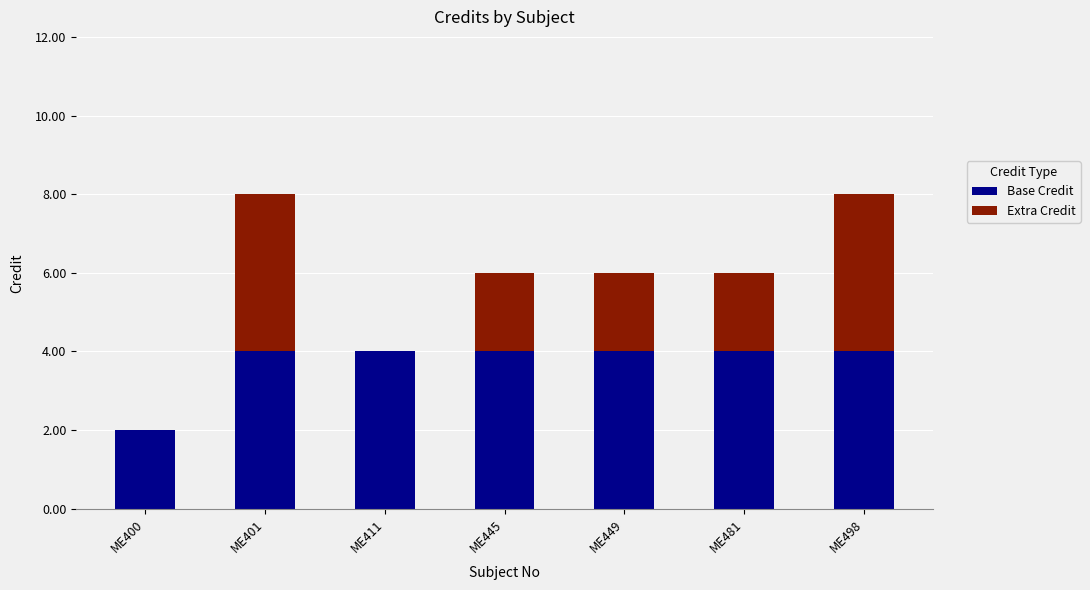

What are all the series names shown in the legend?

Base Credit, Extra Credit